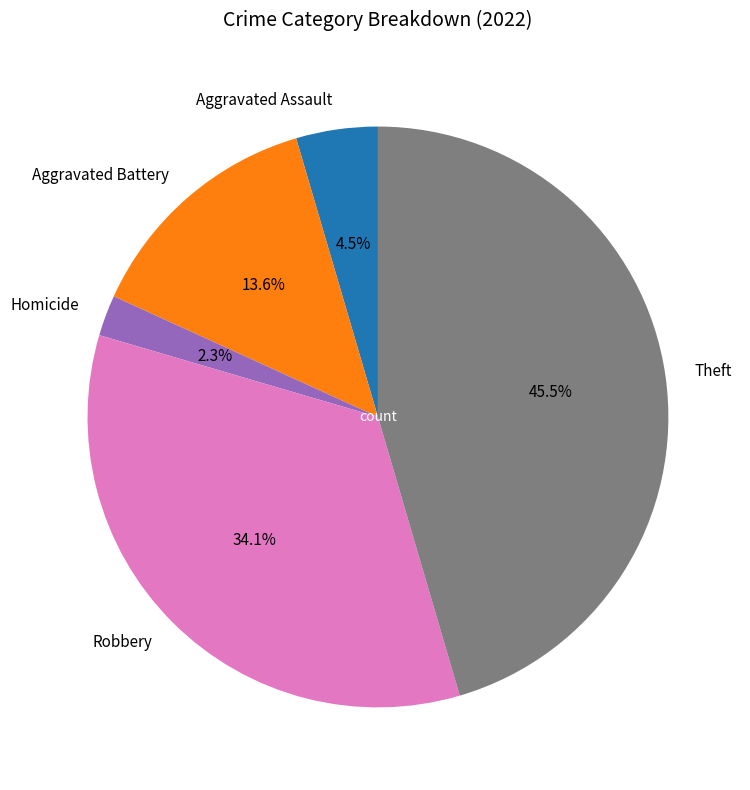

Does Homicide account for over 50% of the chart?

No